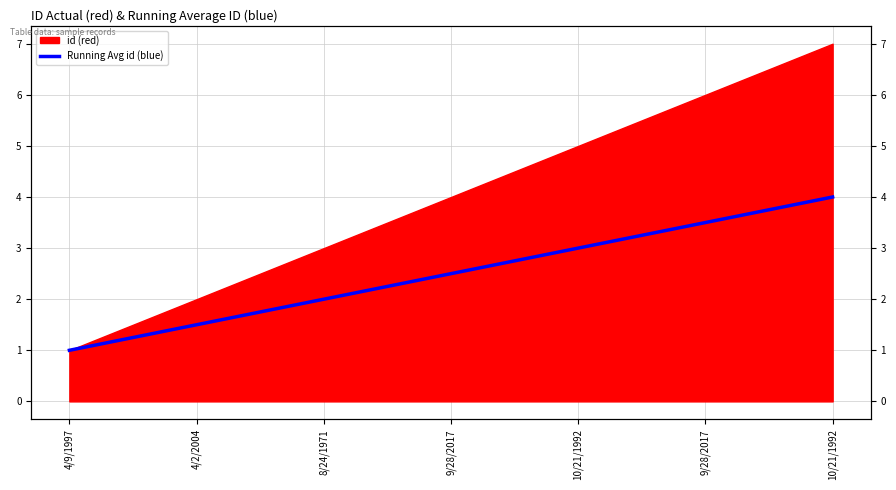

True or false: the data has more than 2 interior local peaks.

False